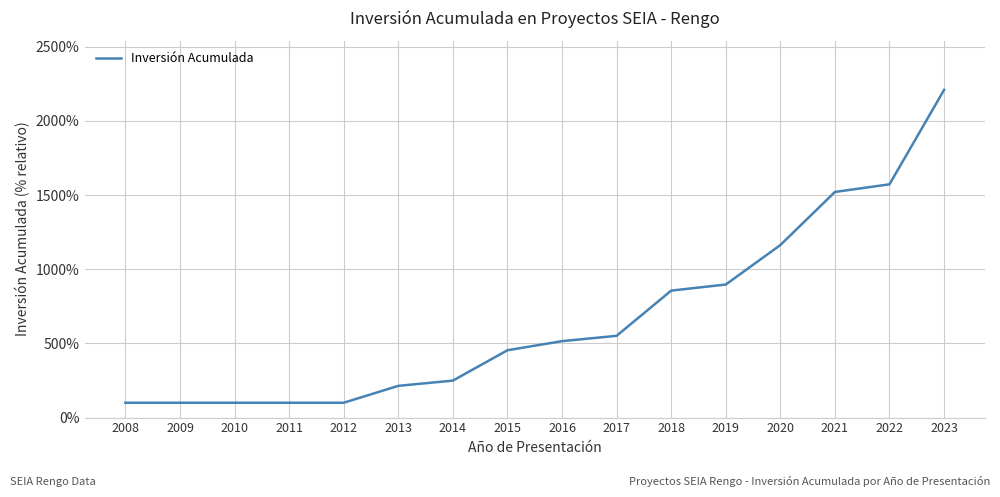

Which category has the highest value across all series?

2023